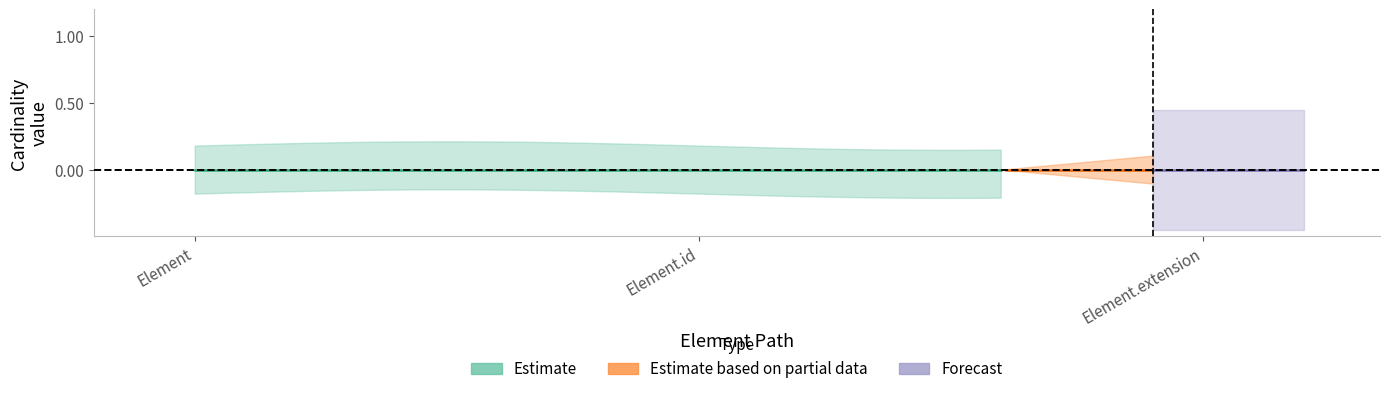

What position from the left is Element?

1